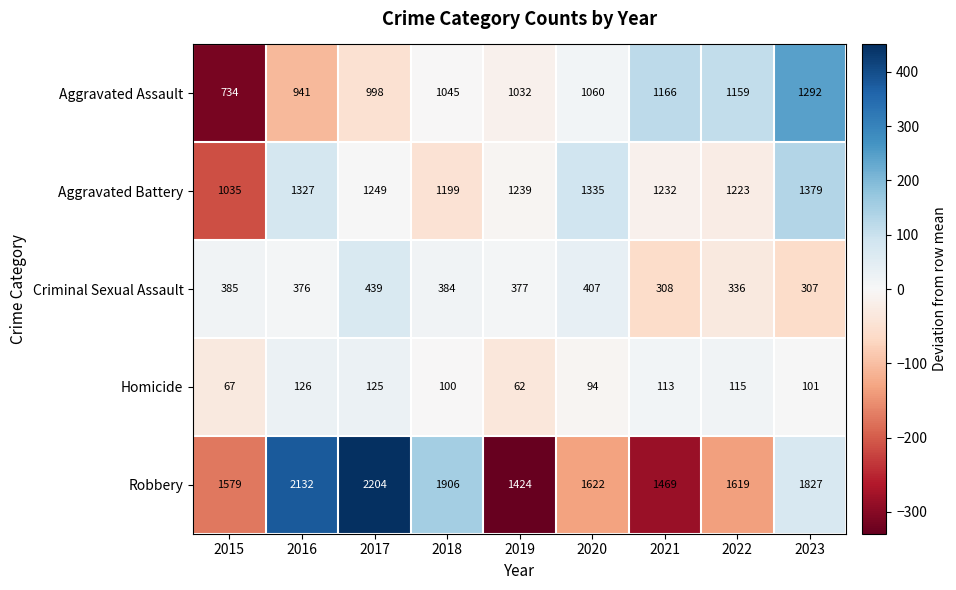

Which label corresponds to the smallest value in the chart?

2019